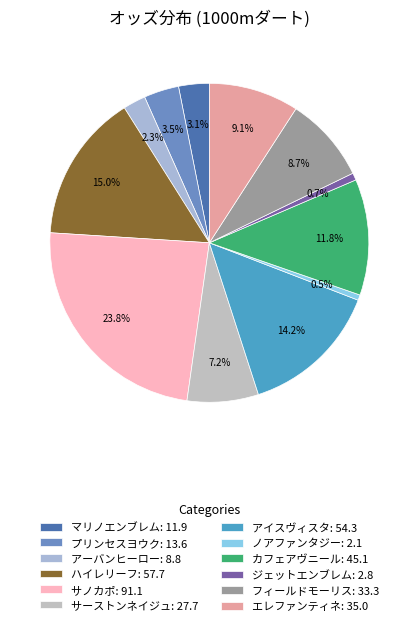

Is it true that カフェアヴニール: 45.1 is 12% of the pie?

True